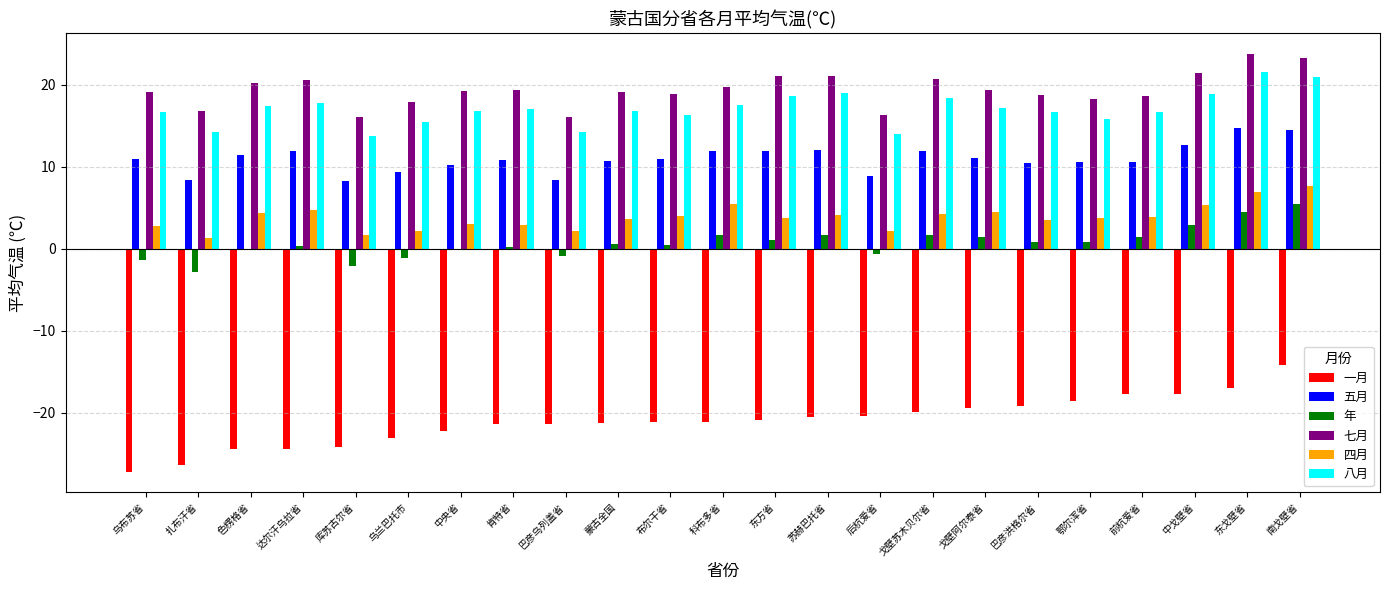

What is the difference between the 年 values at 肯特省 and 巴彦洪格尔省?

0.6